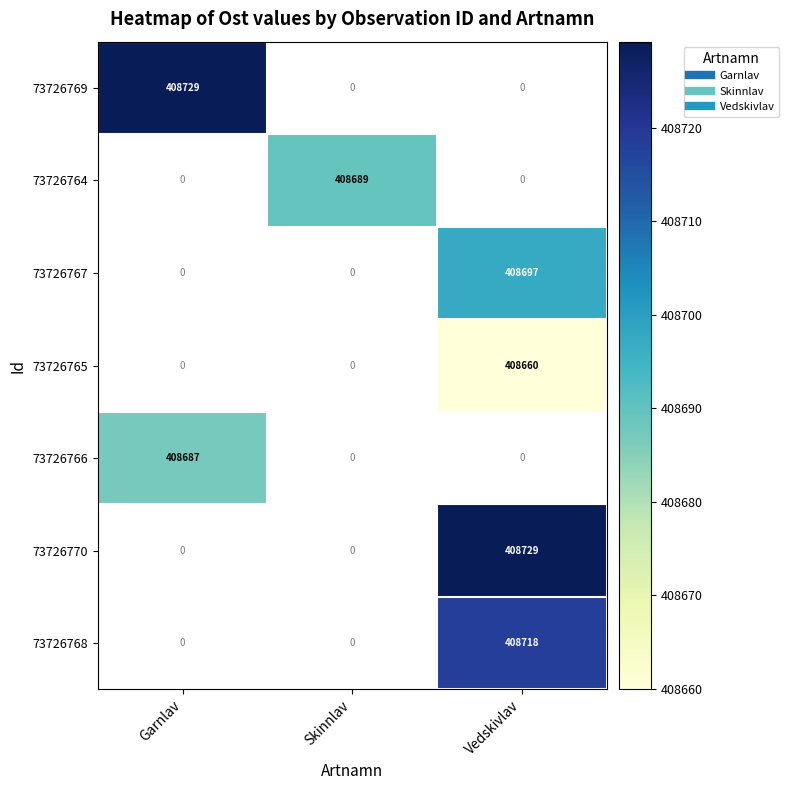

At which category does the chart reach its peak across all series?

Garnlav